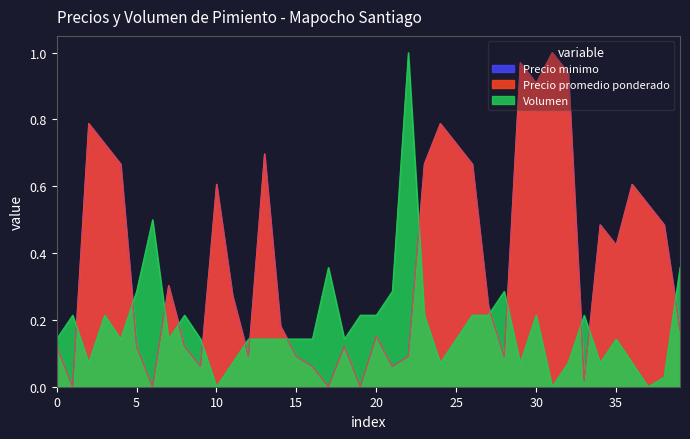

After their last crossing, which series has the higher values: Precio minimo or Volumen?

Volumen